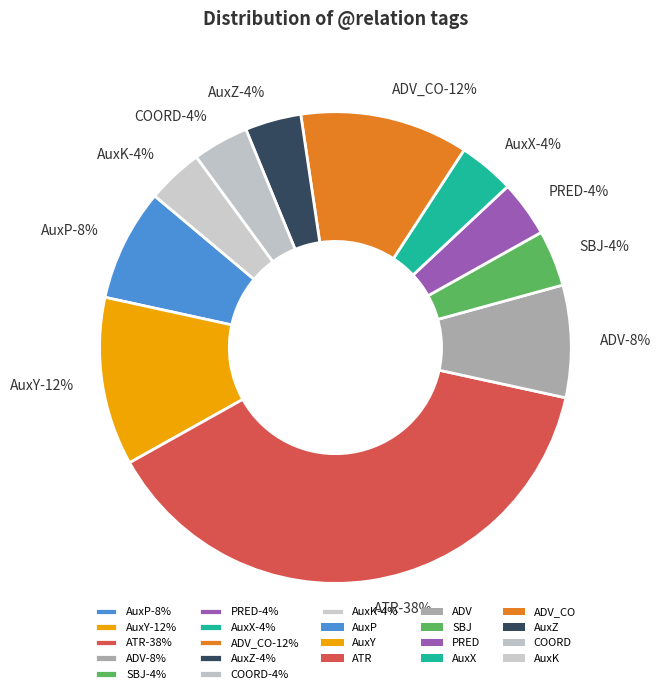

Does any single category account for the majority?

No